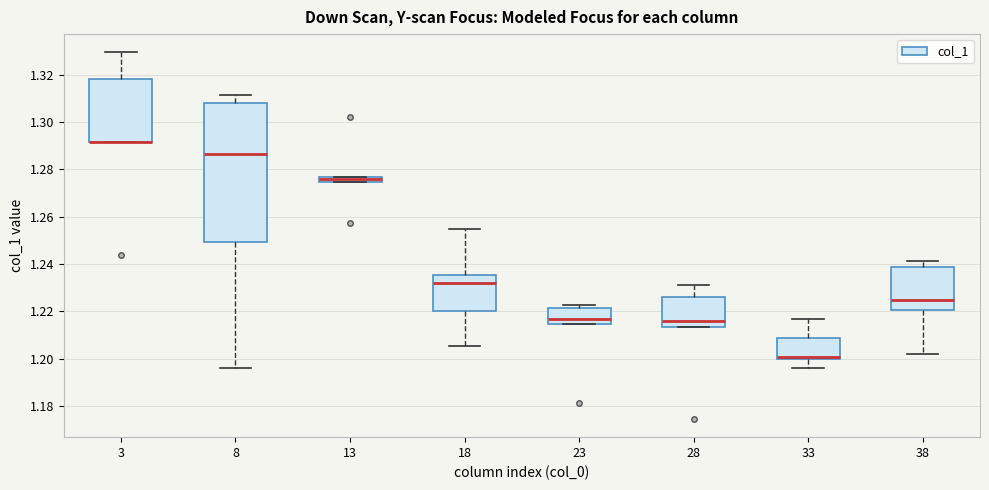

Where is the lower edge of the box at x = 23 on the y-axis? The values are not printed on the chart, so give them approximately, as read against the axis.

1.214